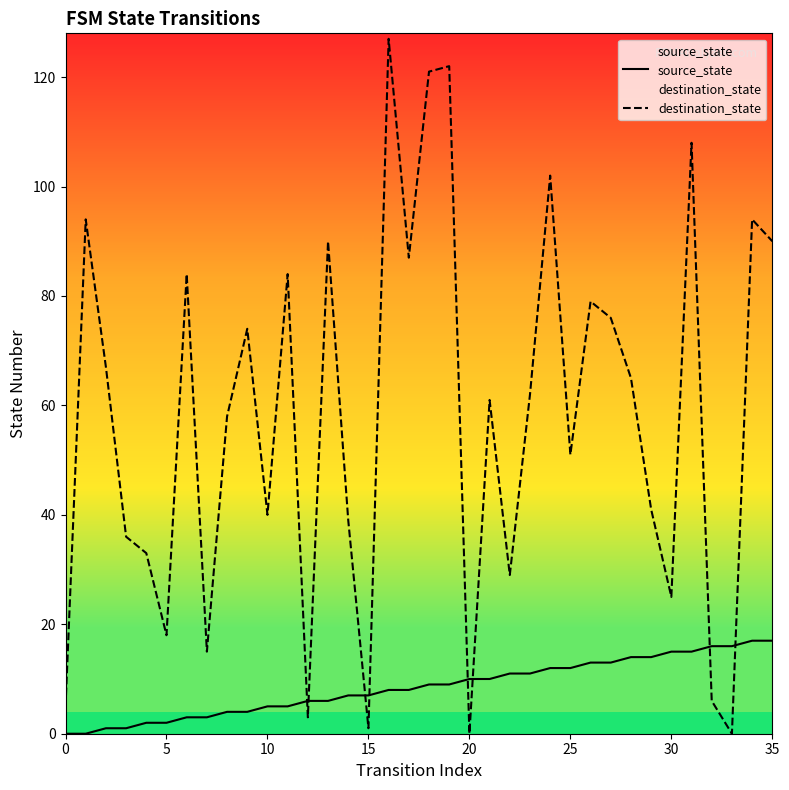

What is the spread (max minus min) of values at 16?

119